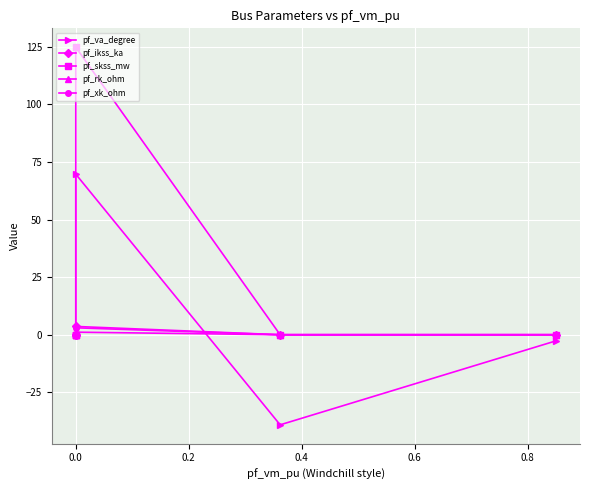

Which series has the largest total across all categories?

pf_skss_mw